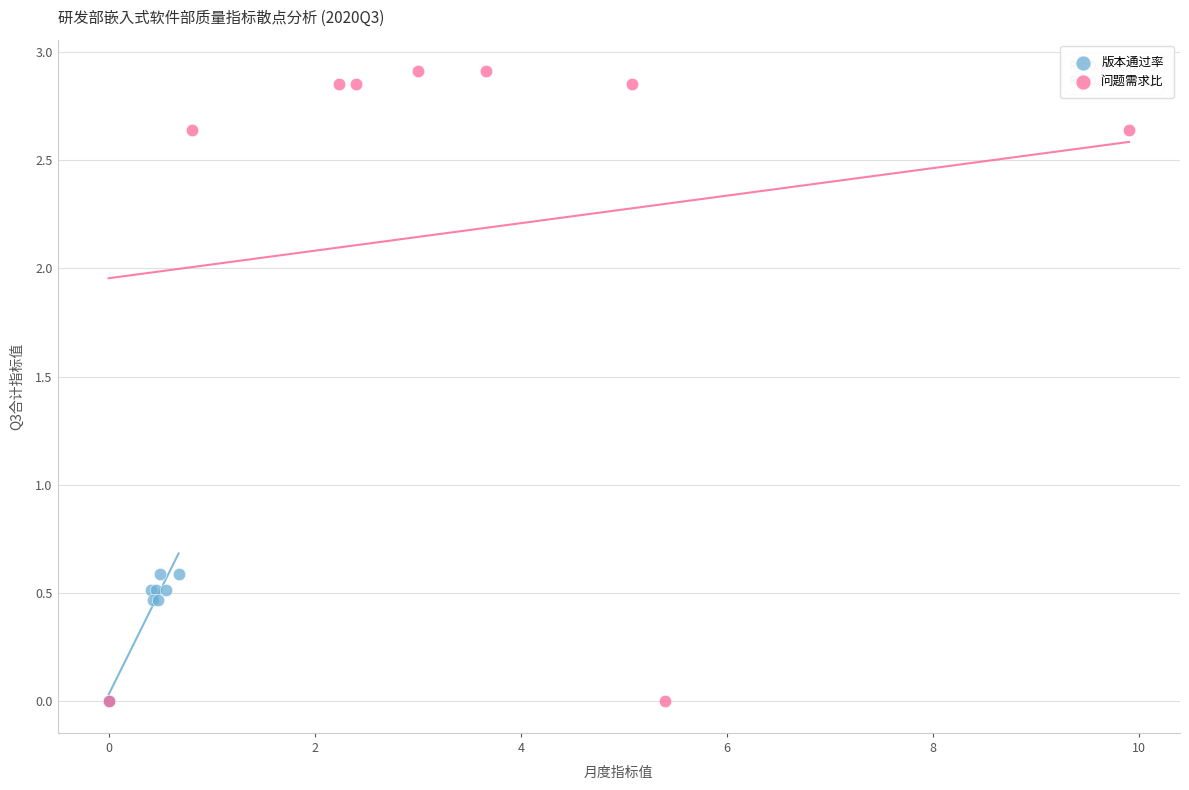

Which series contains the highest Y value?

问题需求比